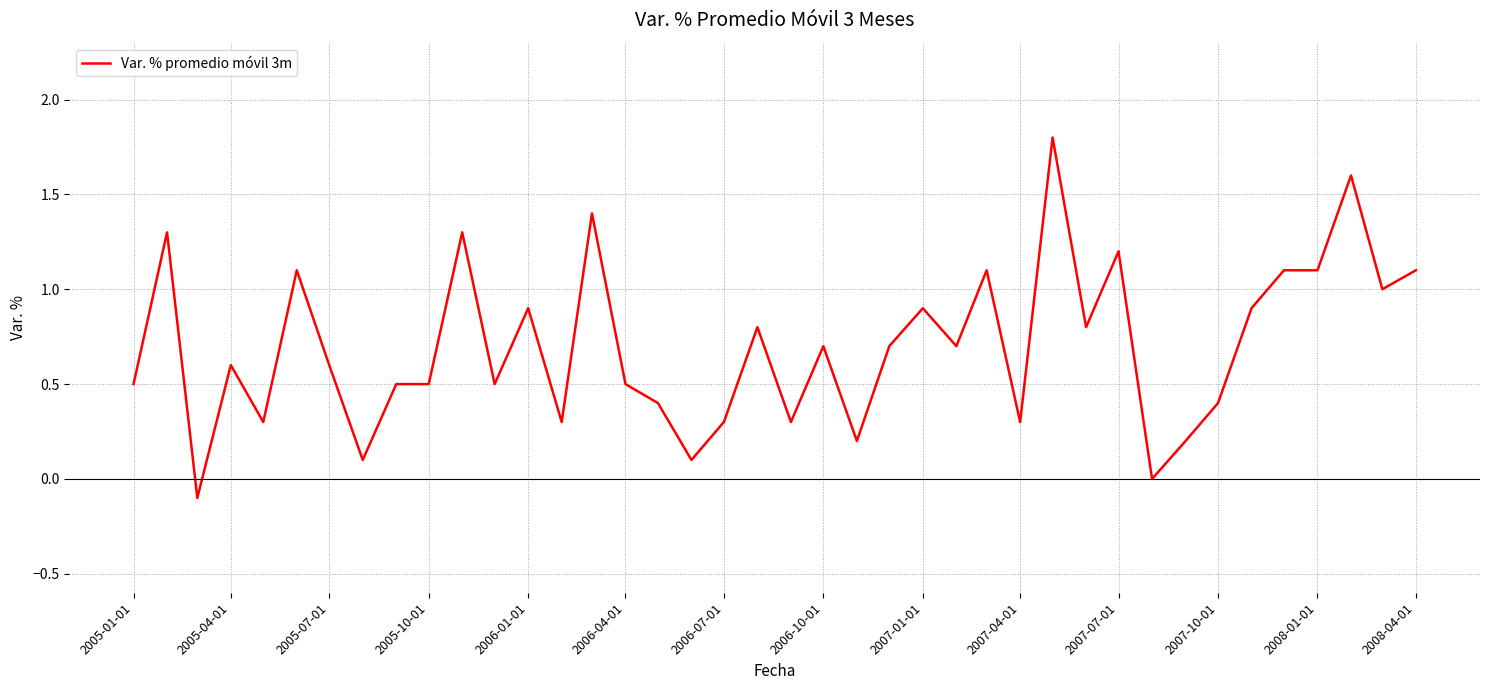

What is the sum of all values?

28.0